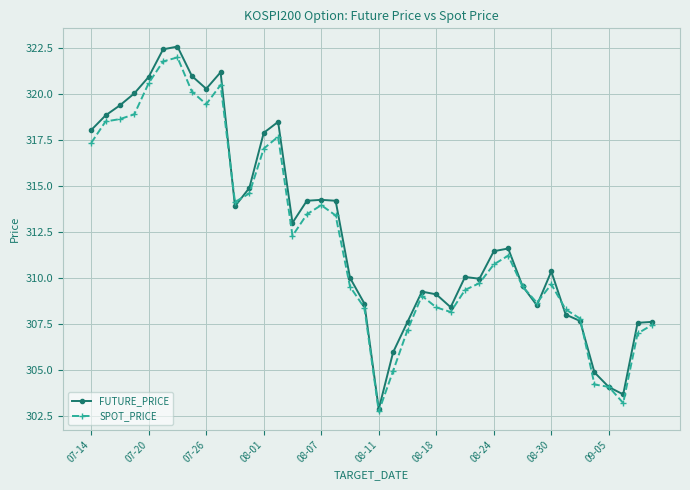

Which series has the largest range (max minus min)?

FUTURE_PRICE